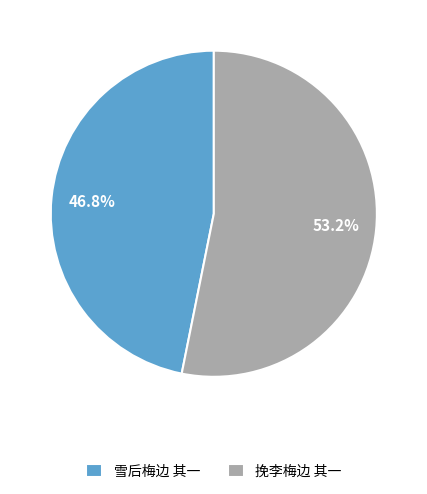

To the nearest percent, what percentage of the pie is 挽李梅边 其一?

53%